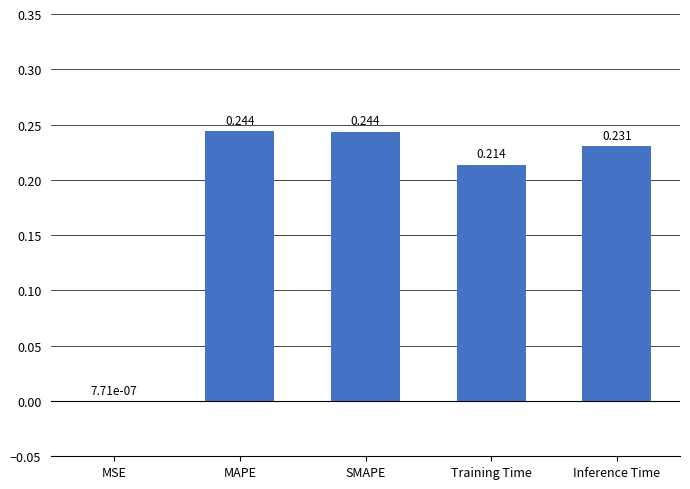

At which label is the value closest to 0?

MSE